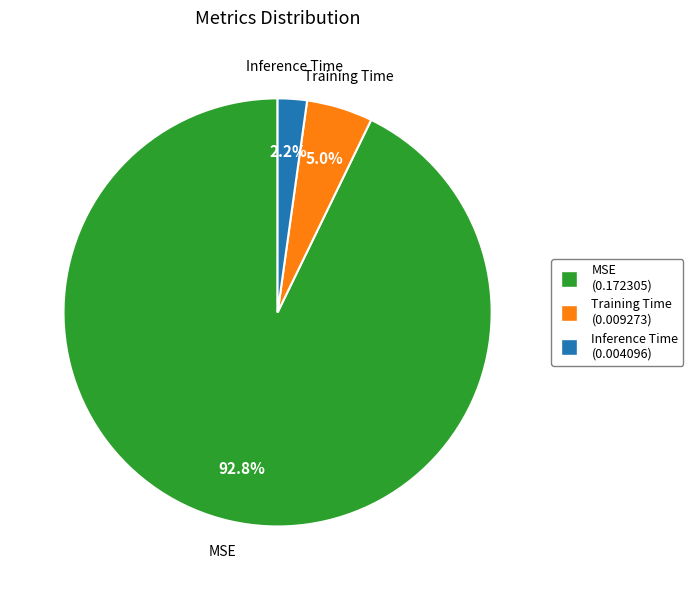

Combined, what portion of the pie is Training Time and MSE?

97.8%